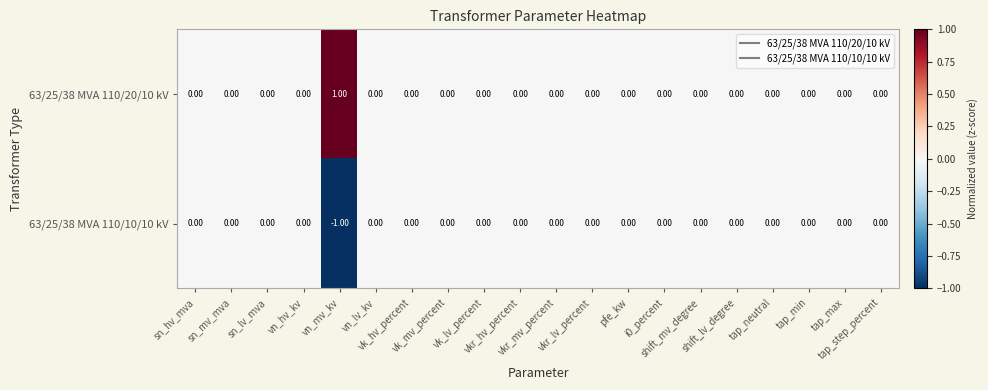

List the series in order of their overall mean, lowest first.

63/25/38 MVA 110/10/10 kV, 63/25/38 MVA 110/20/10 kV